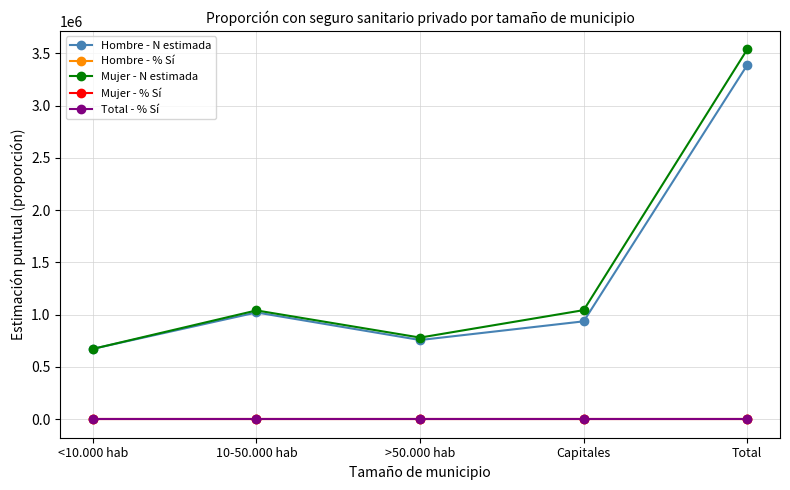

At which label does Hombre - N estimada first exceed 936603?

10-50.000 hab